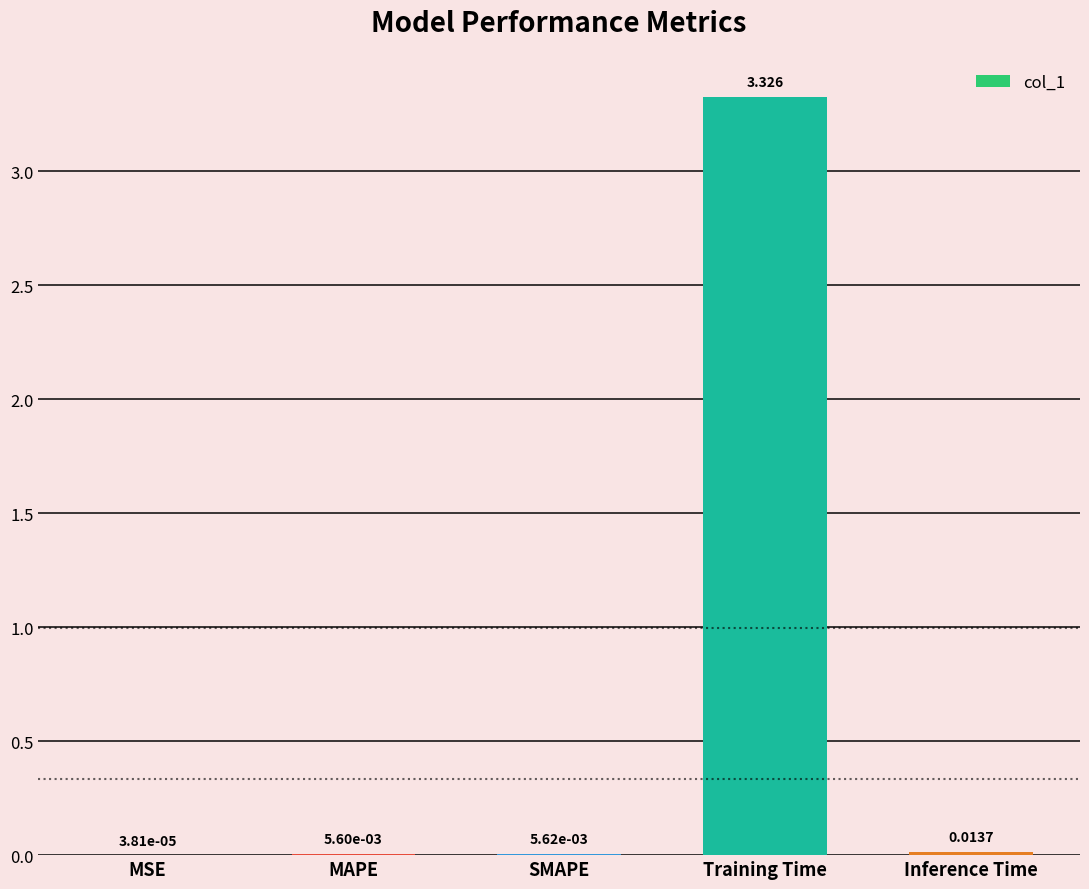

Which label corresponds to the largest value in the chart?

Training Time